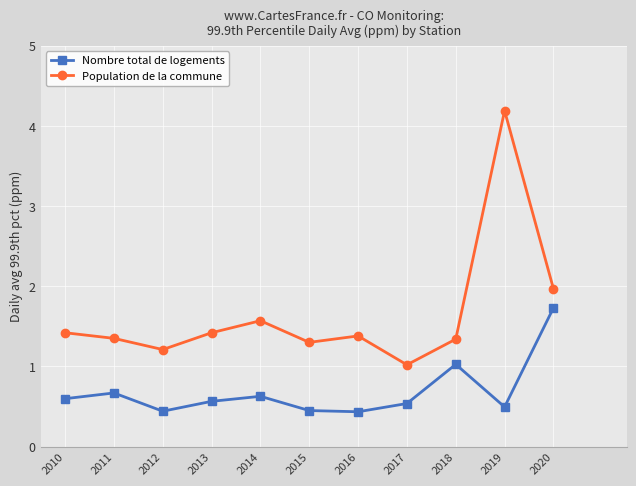

The Nombre total de logements series shows 2.4 at 2020. True or false?

False